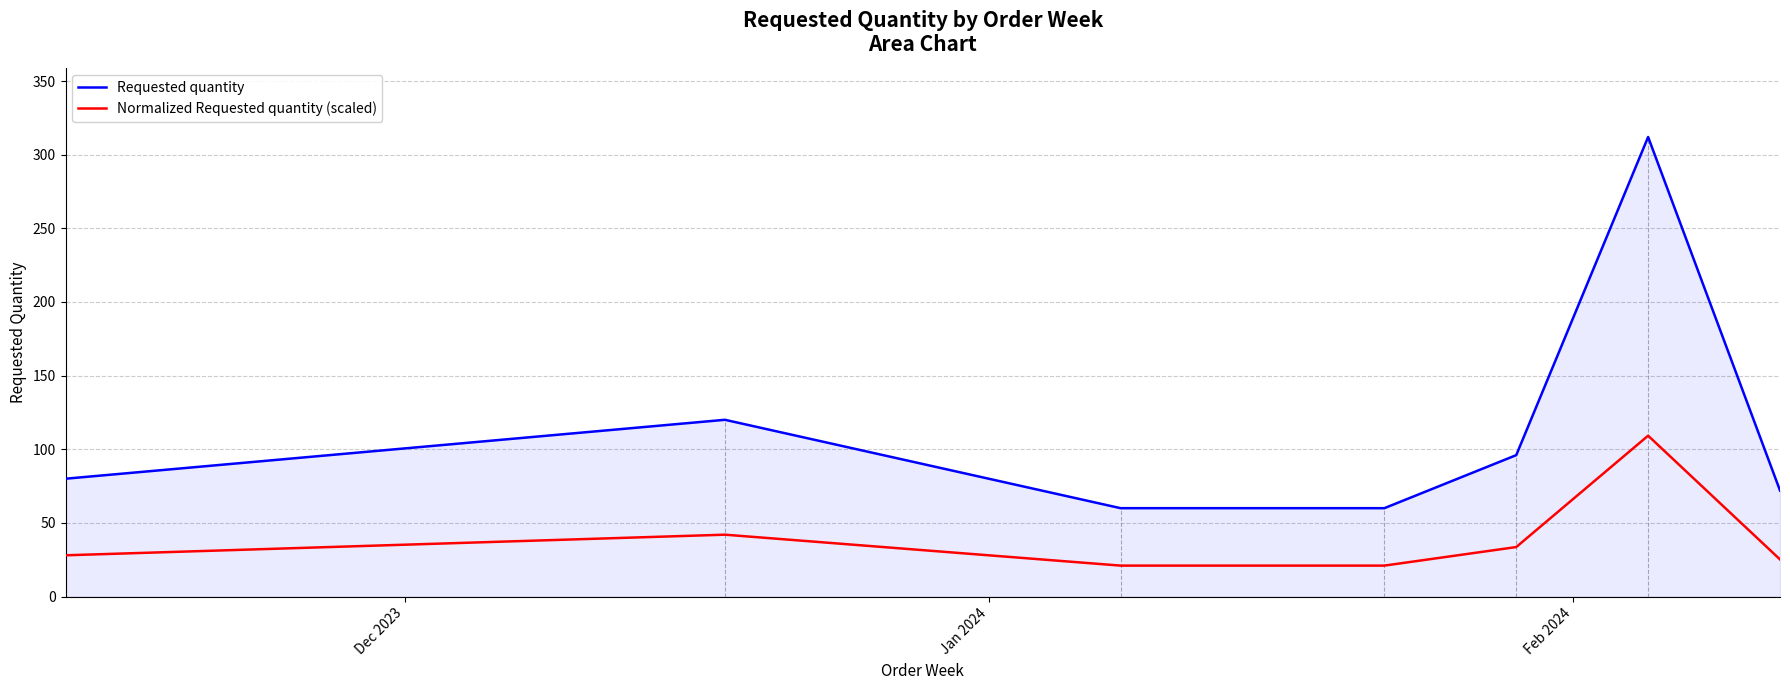

List the series in order of their peak value, lowest first.

Normalized Requested quantity (scaled), Requested quantity